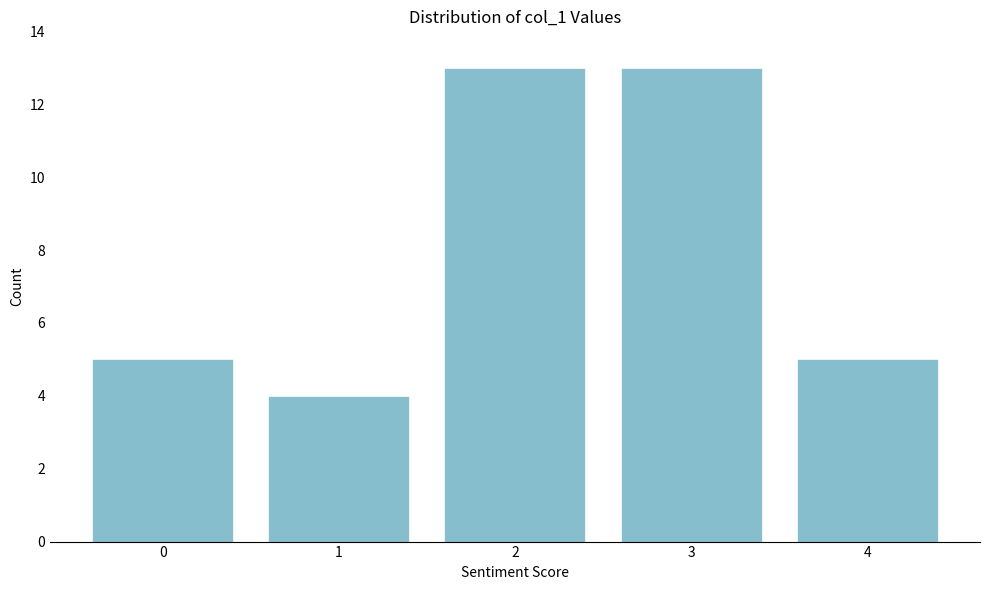

Reading left to right, extract all data points from this chart.

0=5	1=4	2=13	3=13	4=5